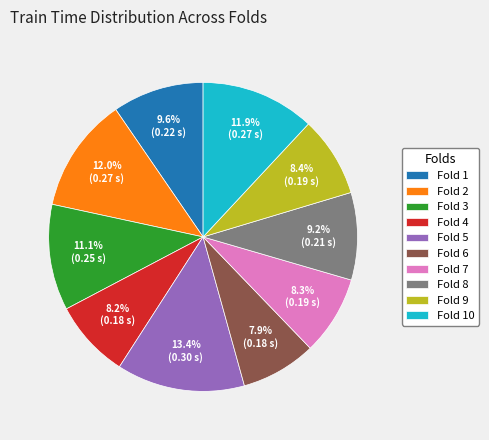

How many slices are in this pie chart?

10